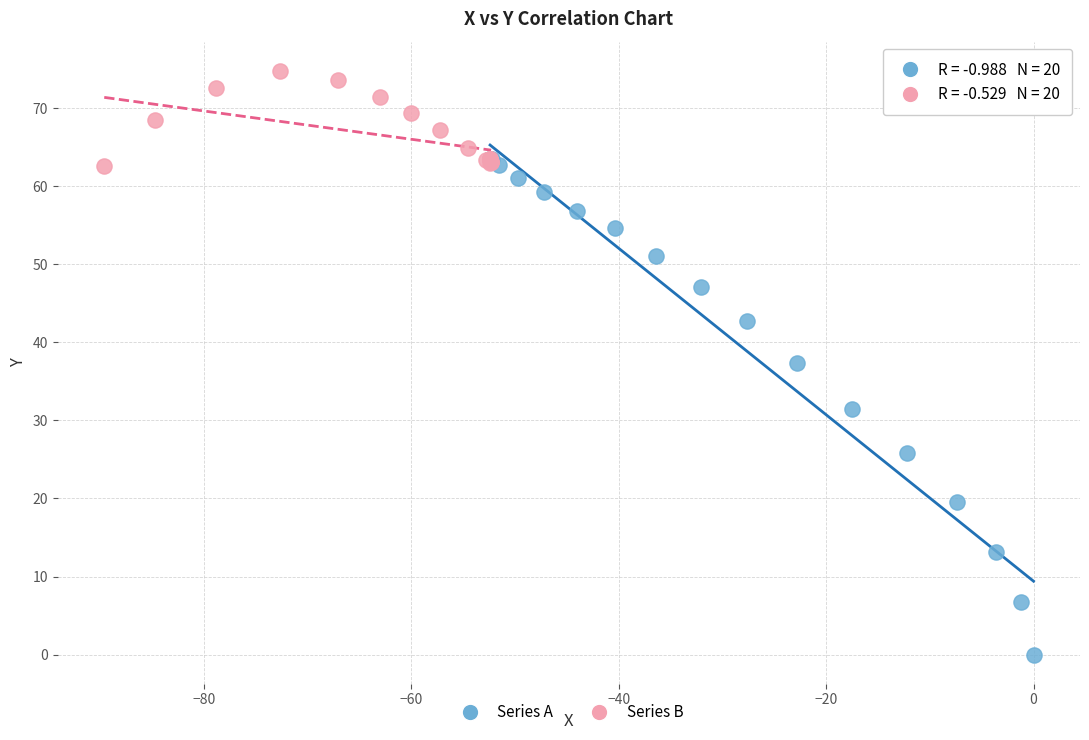

Which series contains the lowest Y value?

Series A